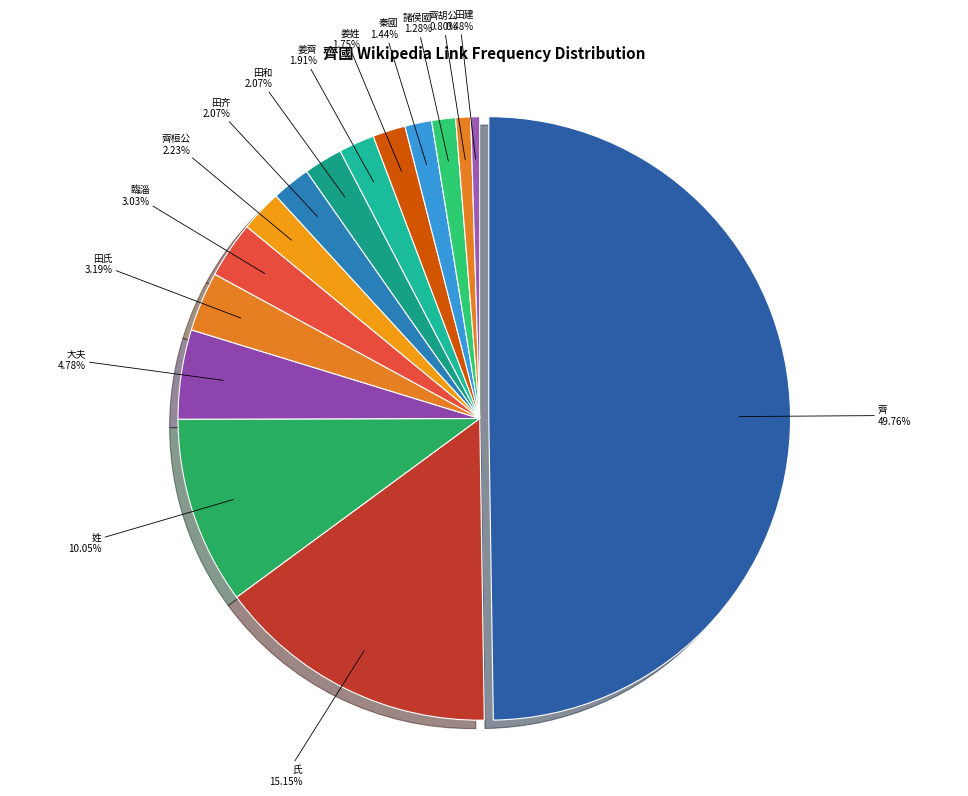

Does 齊桓公 account for over 50% of the chart?

No